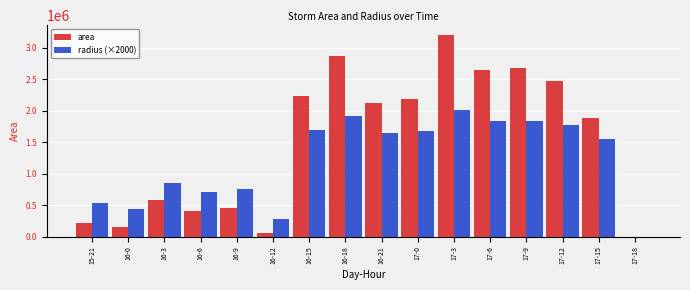

What is the sum of all area values?

24109375.0